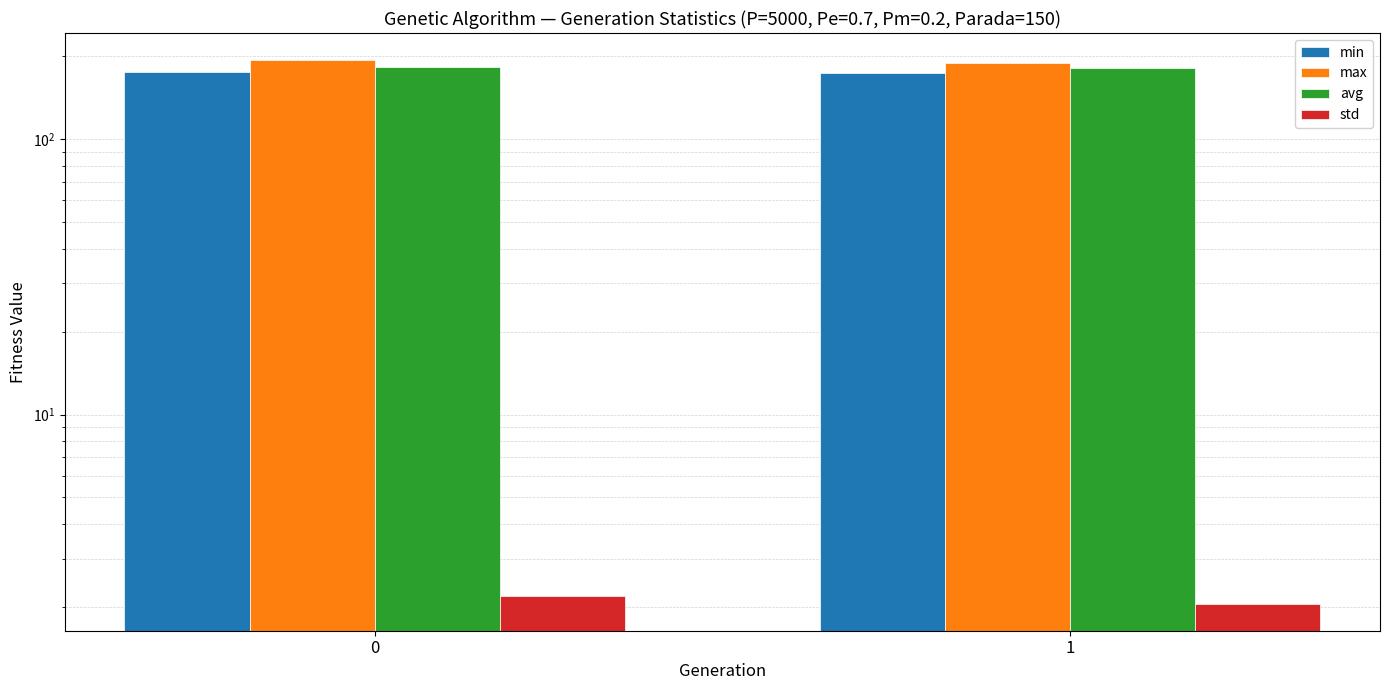

Which series has the largest total across all categories?

max